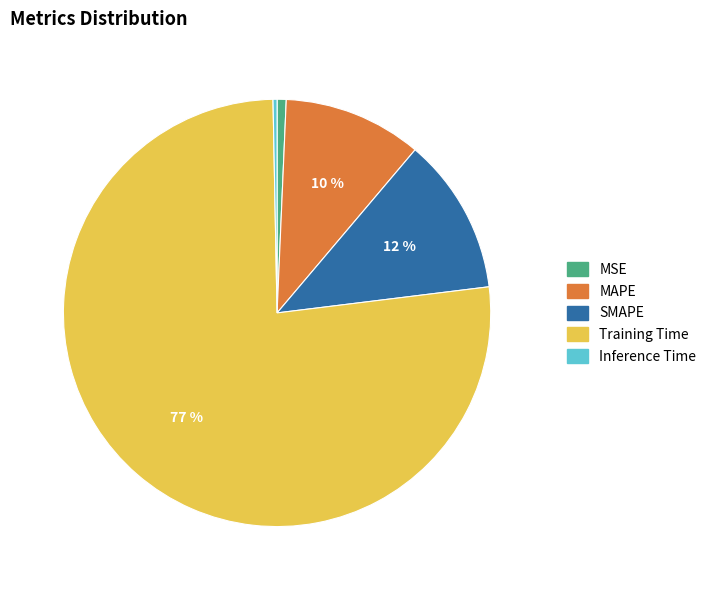

How many slices are in this pie chart?

5